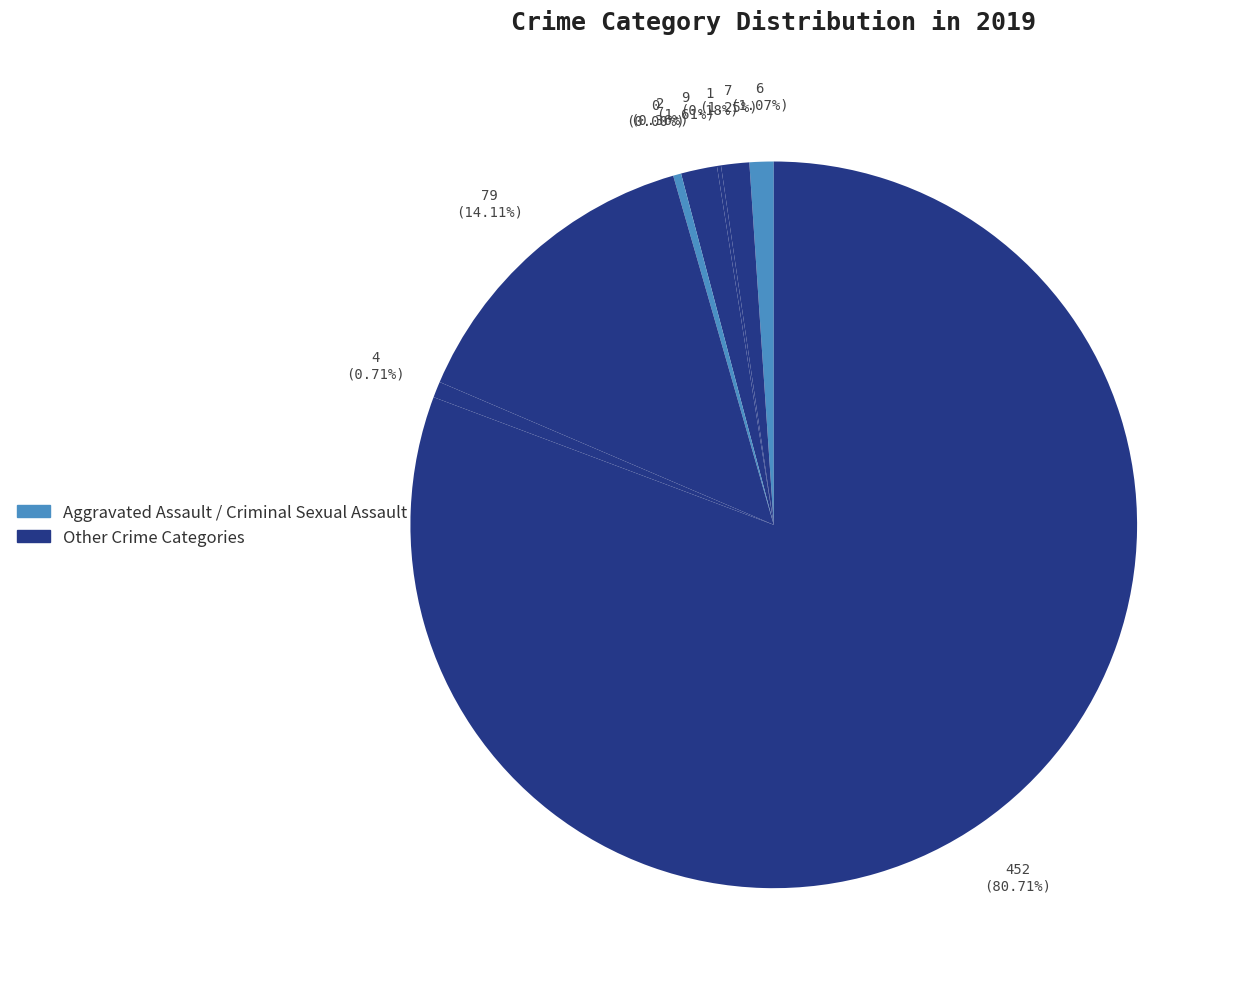

What percentage is NOT represented by Criminal Sexual Assault?

99.6%